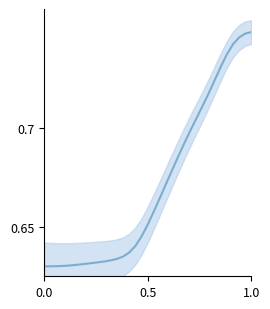

What is the maximum value shown in the chart?

0.7